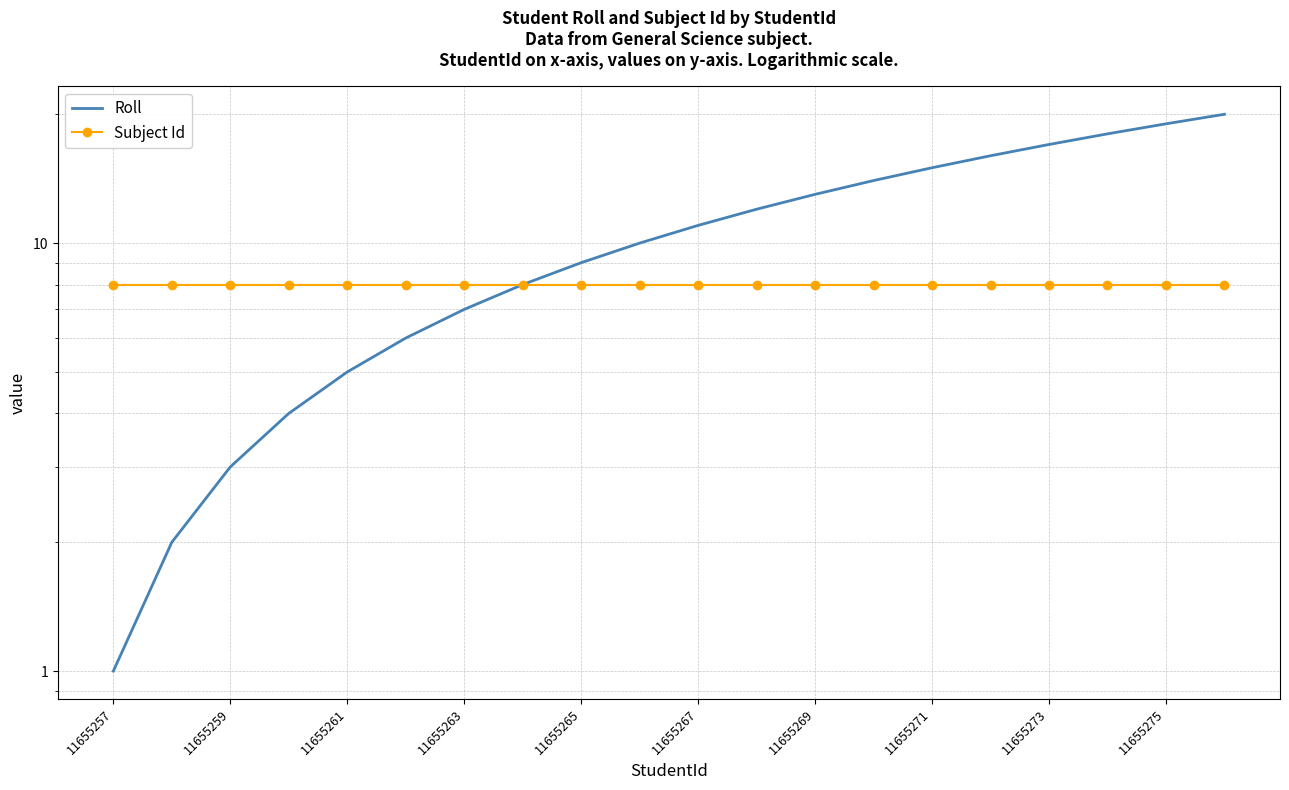

What is the maximum value for Roll?

20